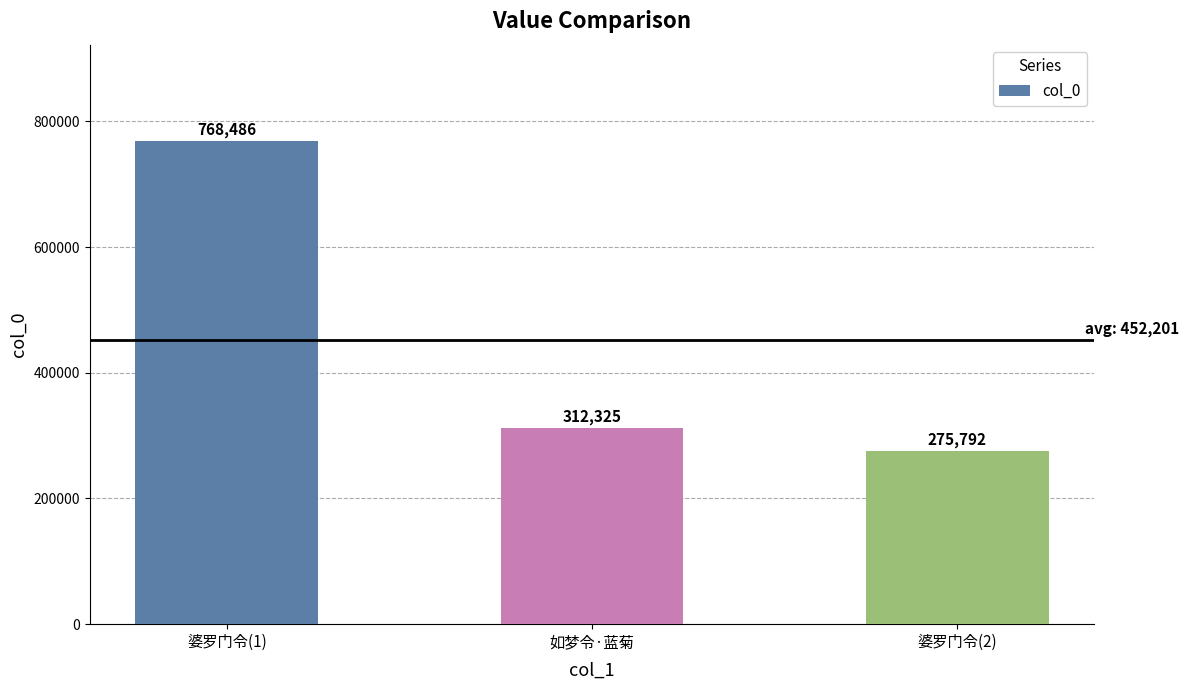

Are the bars grouped side by side (vs. stacked)?

No